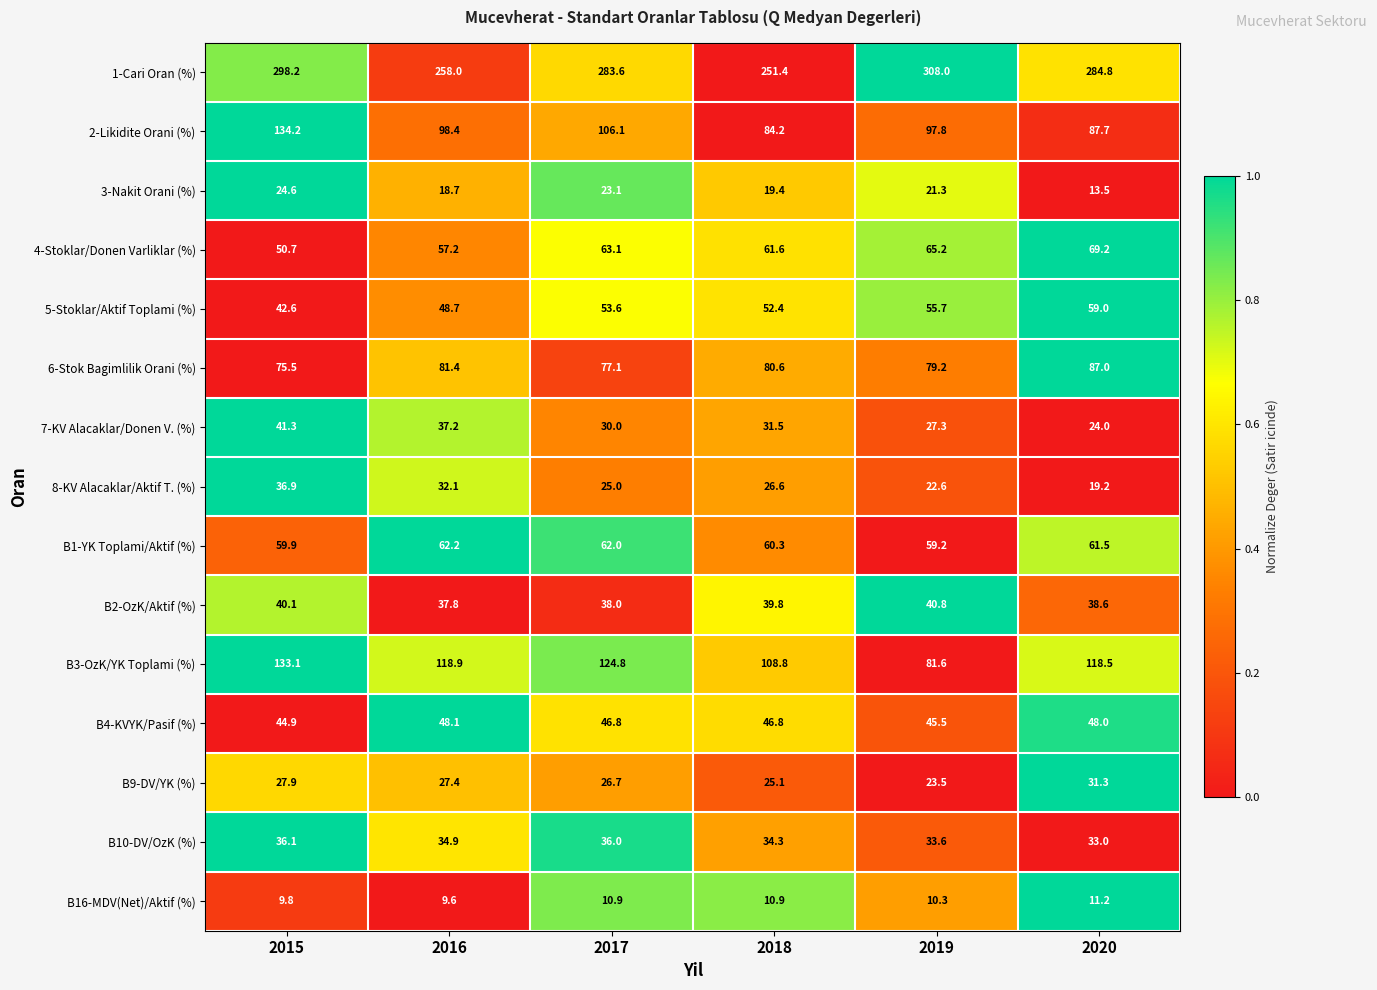

At 2019, list the series in order from largest to smallest.

1-Cari Oran (%), 2-Likidite Orani (%), B3-OzK/YK Toplami (%), 6-Stok Bagimlilik Orani (%), 4-Stoklar/Donen Varliklar (%), B1-YK Toplami/Aktif (%), 5-Stoklar/Aktif Toplami (%), B4-KVYK/Pasif (%), B2-OzK/Aktif (%), B10-DV/OzK (%), 7-KV Alacaklar/Donen V. (%), B9-DV/YK (%), 8-KV Alacaklar/Aktif T. (%), 3-Nakit Orani (%), B16-MDV(Net)/Aktif (%)